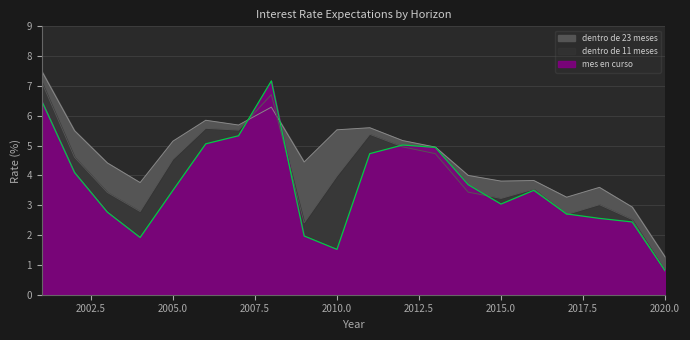

True or false: dentro de 11 meses has a value of 1.0 at 2016.

False